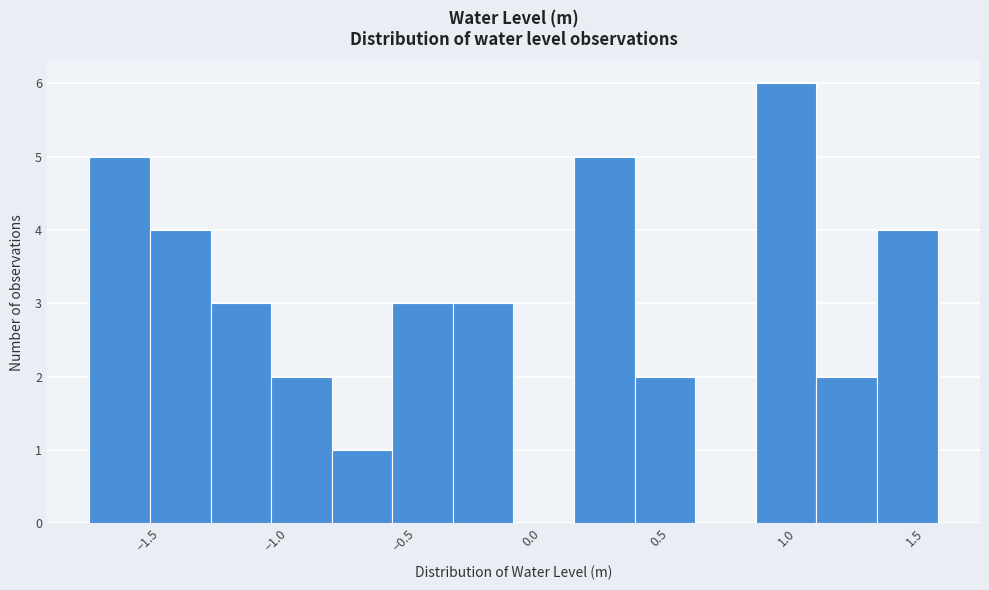

Reading left to right, list every bar in this chart as the range it spans on the x-axis followed by its height. Neither the bar edges nor the heights are printed on the chart, so give them approximately, as read against the axes.

-1.75 to -1.50: 5
-1.50 to -1.25: 4
-1.25 to -1.00: 3
-1.00 to -0.80: 2
-0.80 to -0.55: 1
-0.55 to -0.30: 3
-0.30 to -0.05: 3
-0.05 to 0.15: 0
0.15 to 0.40: 5
0.40 to 0.65: 2
0.65 to 0.90: 0
0.90 to 1.10: 6
1.10 to 1.35: 2
1.35 to 1.60: 4